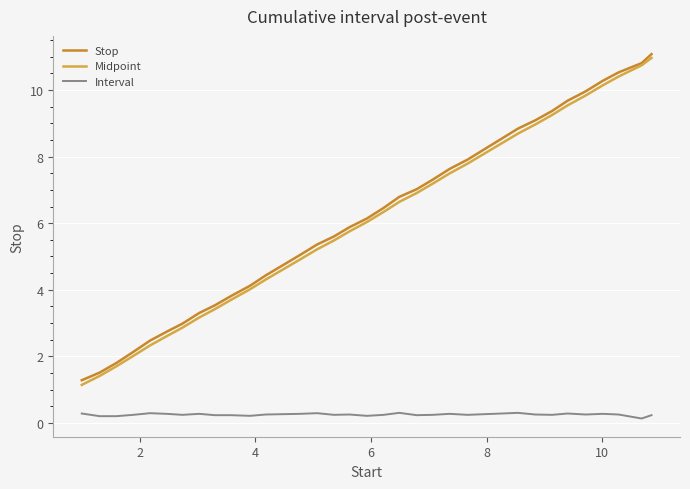

True or false: Interval and Midpoint cross at least once.

False